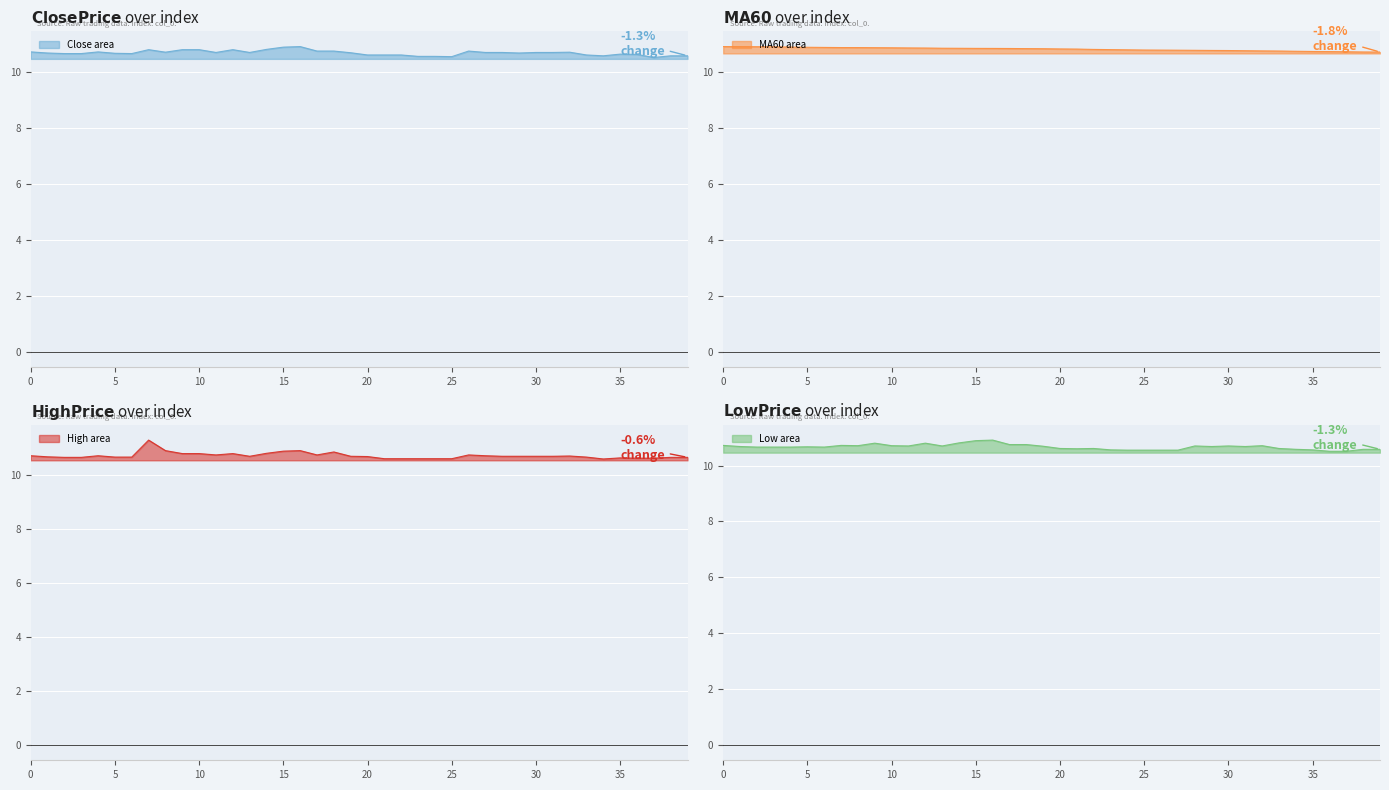

Which series has the largest total across all categories?

MA60